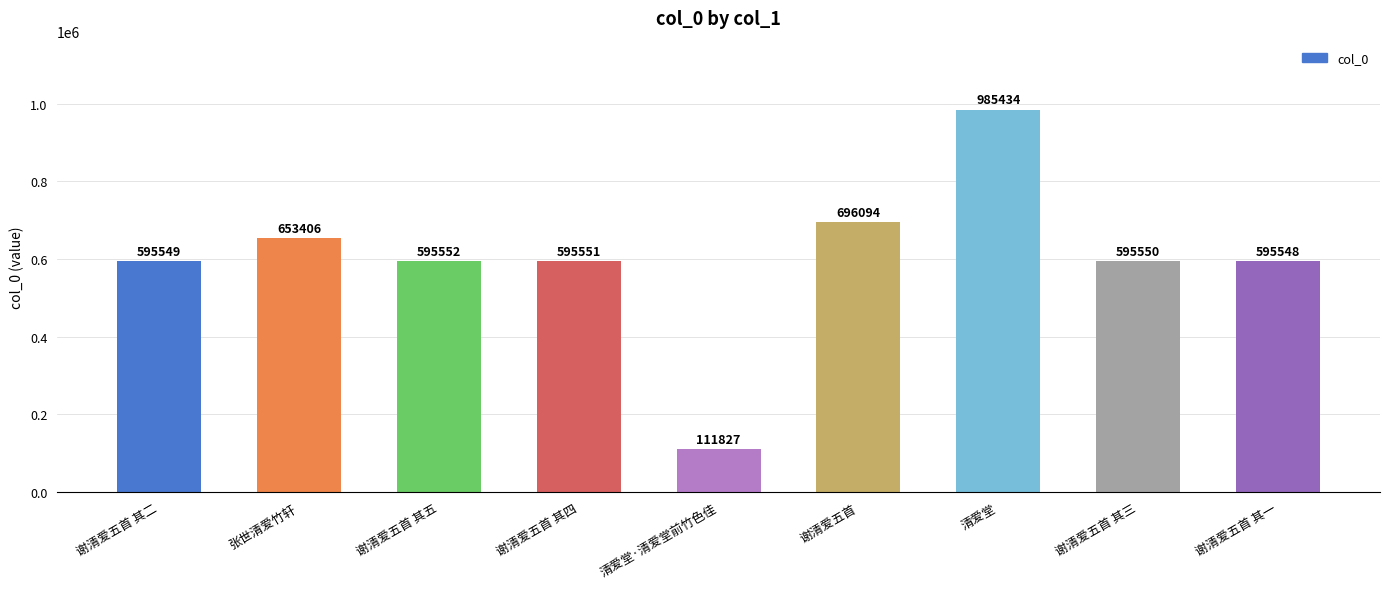

Read the value at 谢清爱五首 其二.

595549